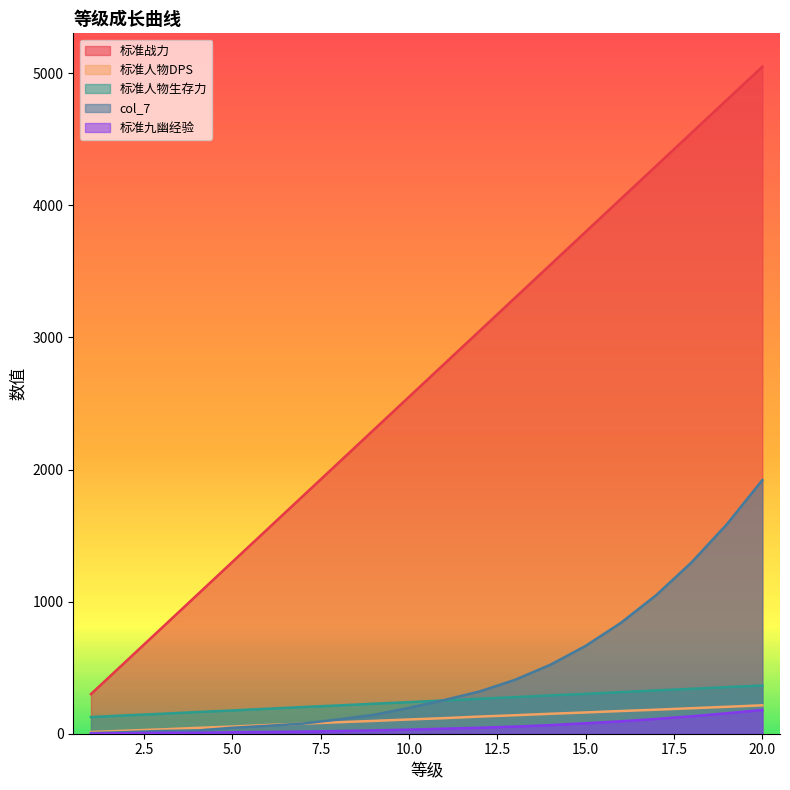

True or false: col_7 has a value of 312 at 10.

False